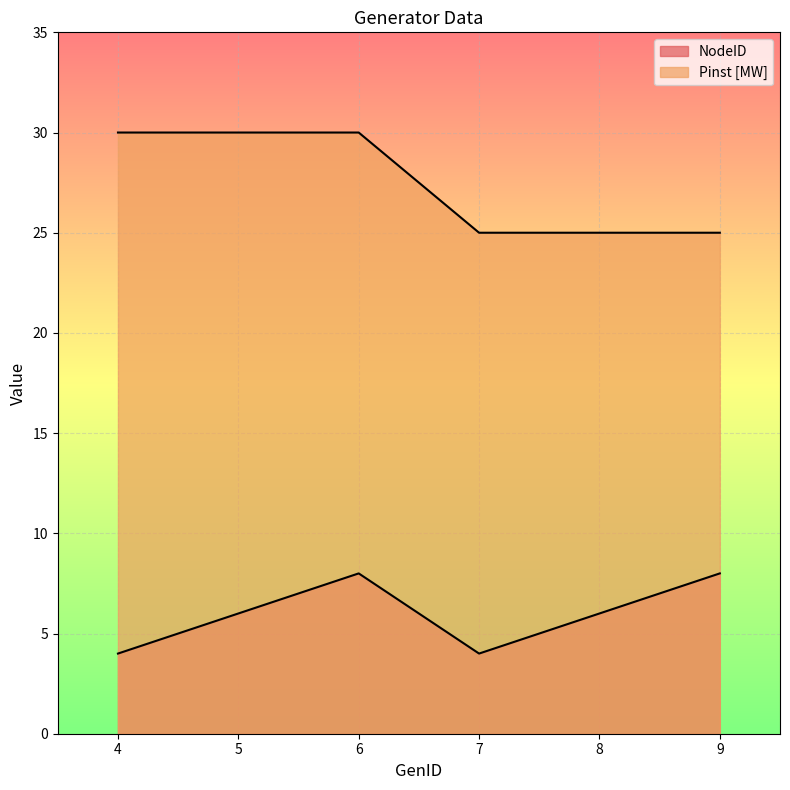

True or false: Pinst [MW] and NodeID cross at least once.

False